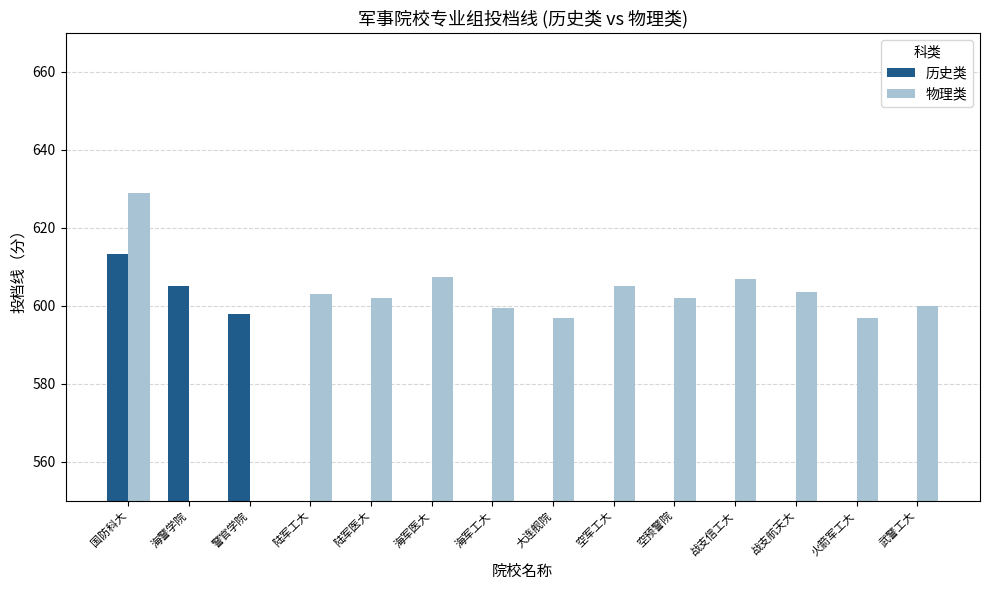

Are the bars grouped side by side (vs. stacked)?

Yes